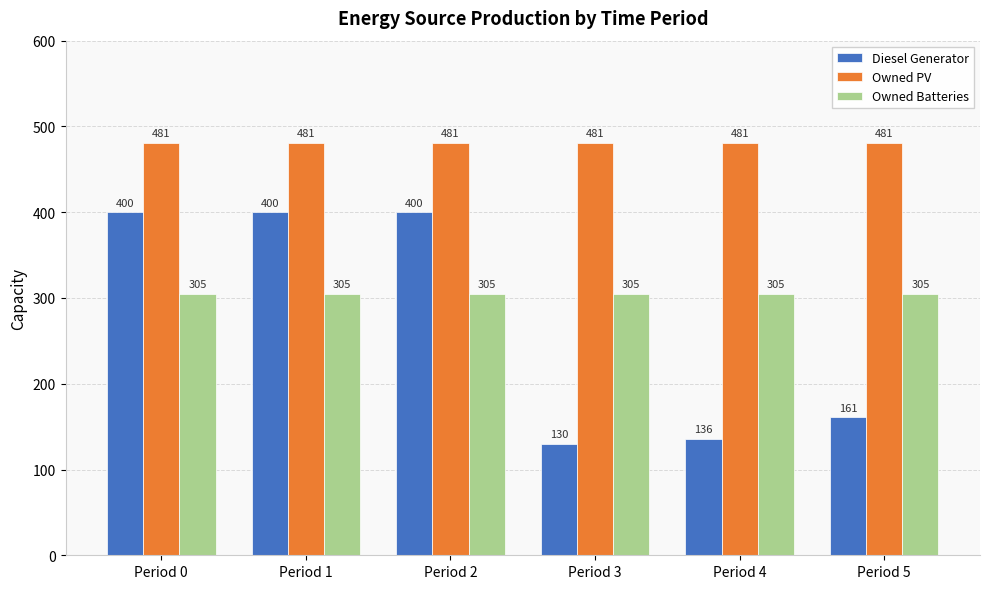

True or false: Diesel Generator has a value of 224 at Period 5.

False